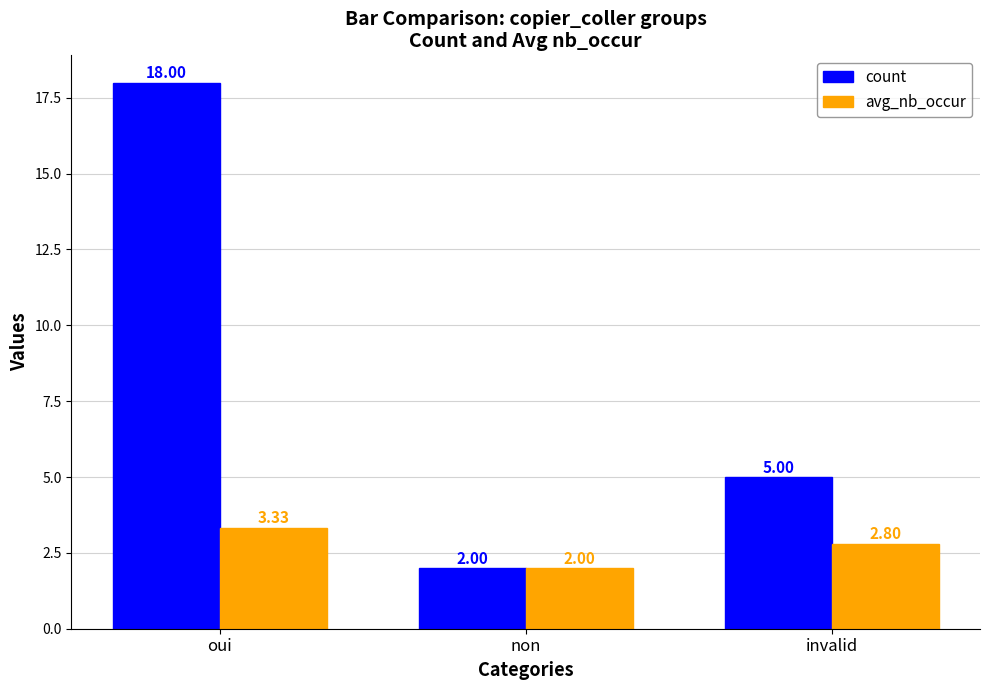

What is the sum of all avg_nb_occur values?

8.1